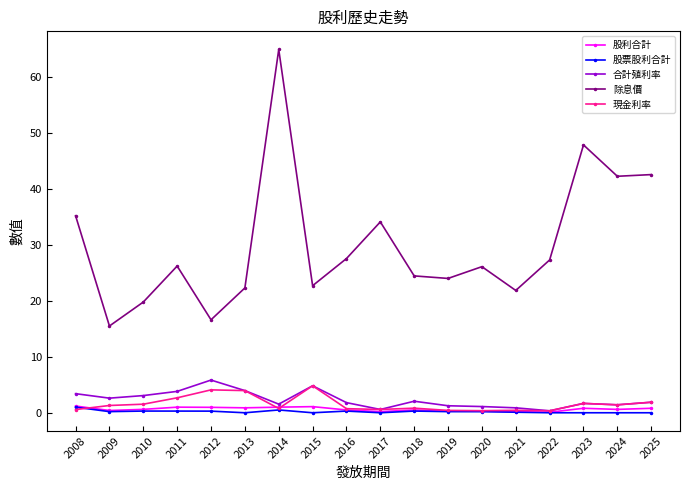

Which series has the largest range (max minus min)?

除息價